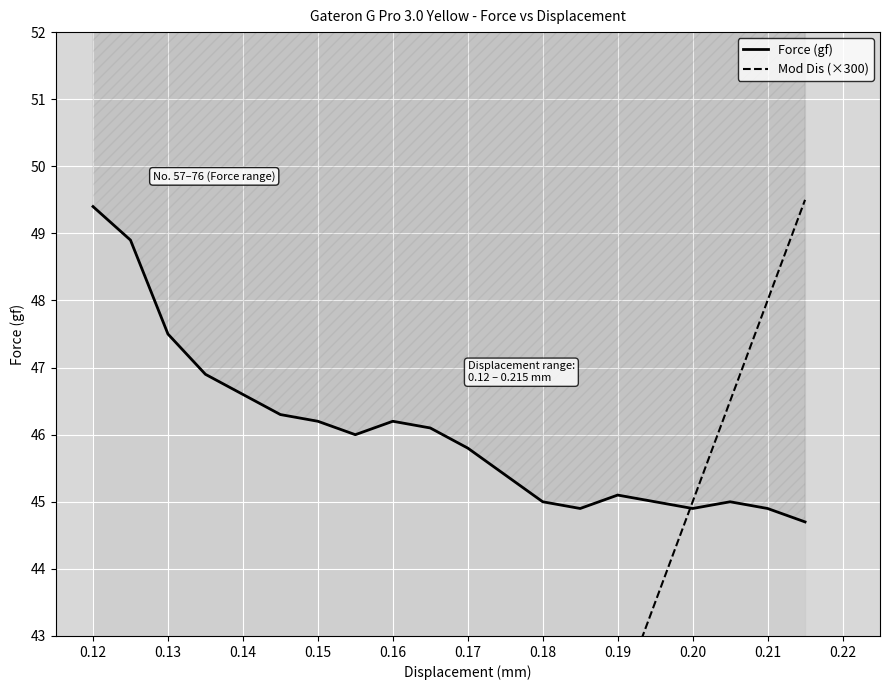

The Mod Dis (×300) series shows 19.8 at 0.15. True or false?

False